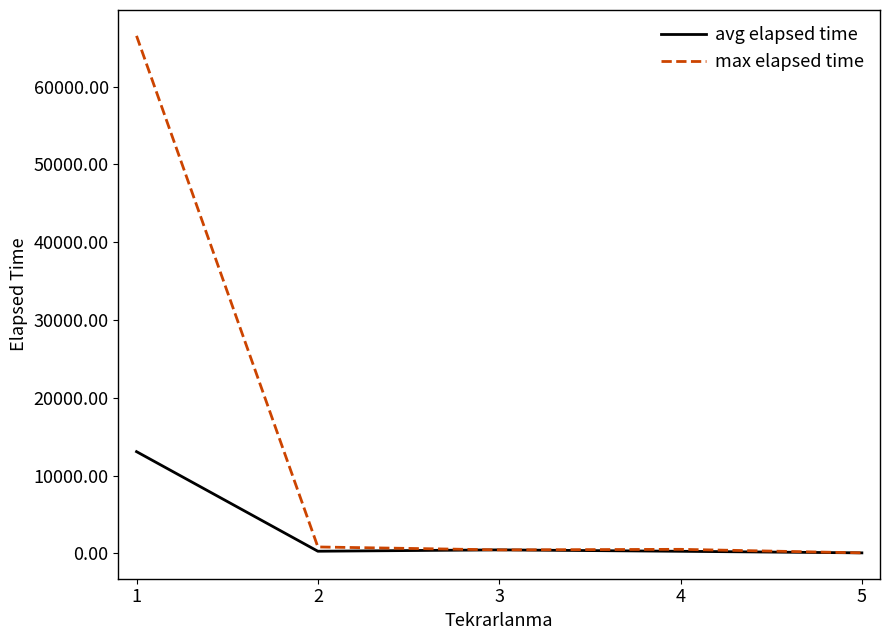

Rank the series by their maximum value, from lowest to highest.

avg elapsed time, max elapsed time